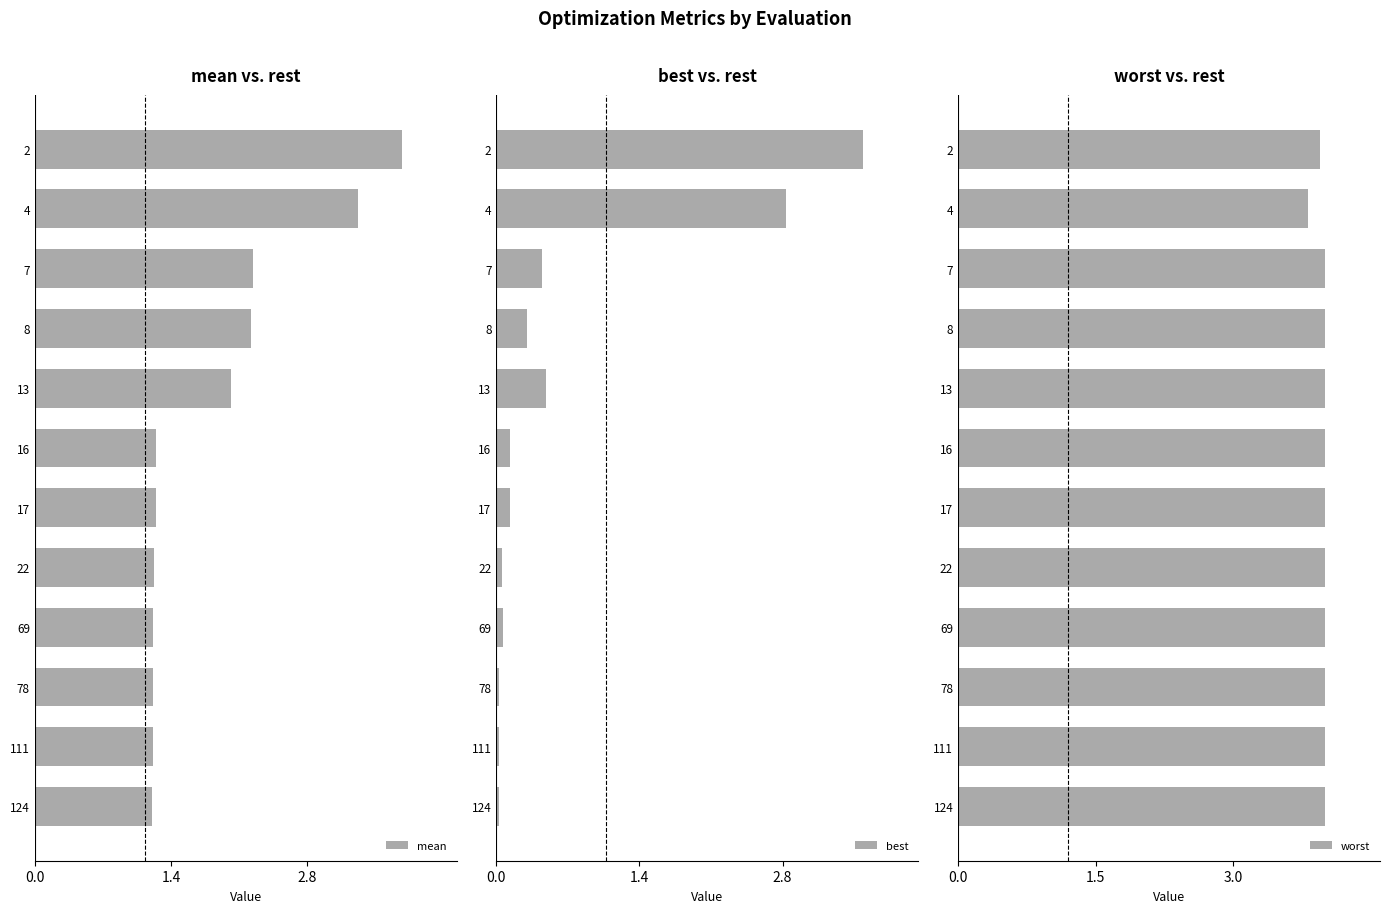

What is the sum of the mean values at 7 and 69?

3.5